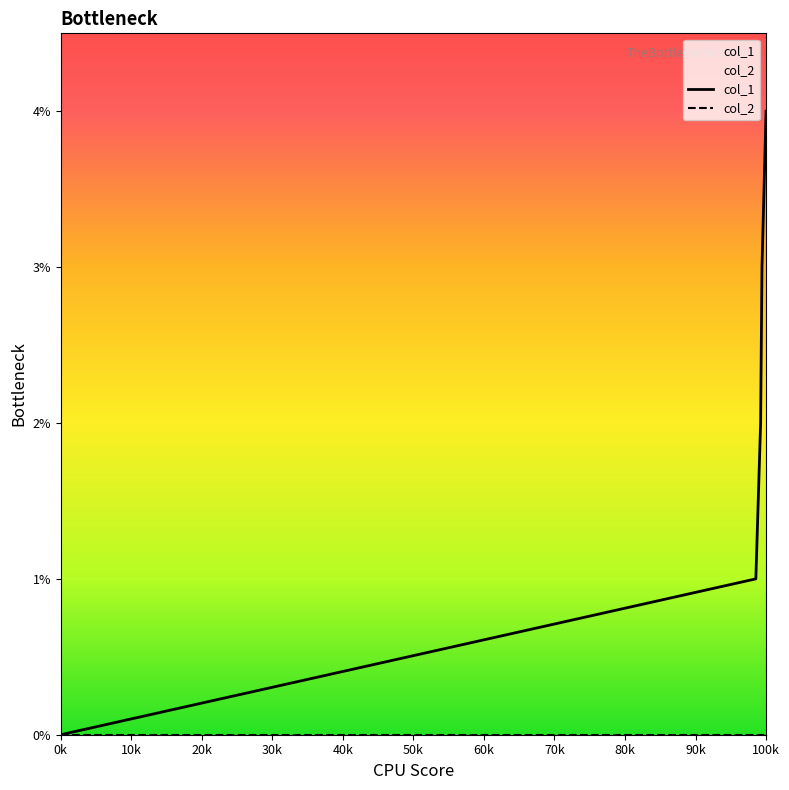

Does the chart have visible grid lines?

No